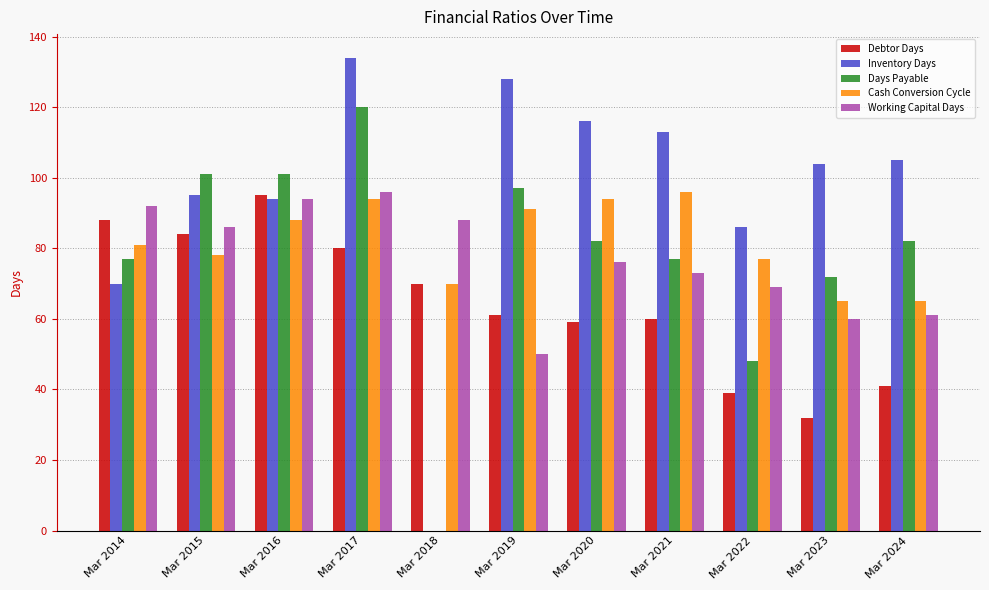

How many bars are there in total?

55